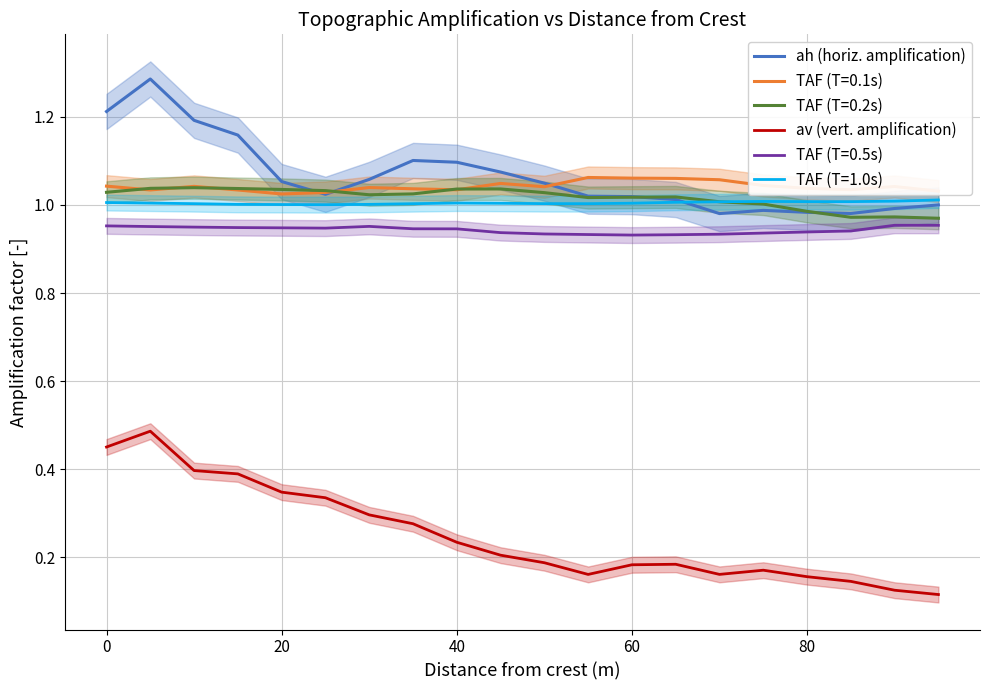

True or false: av (vert. amplification) and ah (horiz. amplification) cross at least once.

False